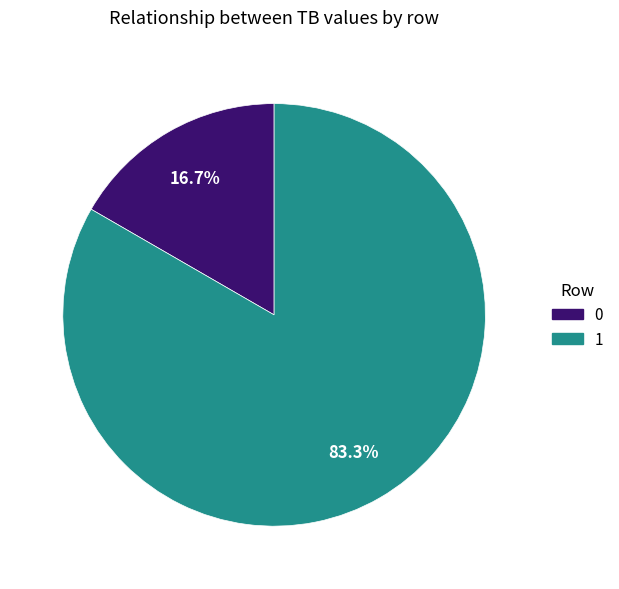

To the nearest percent, what is the combined percentage of 0 and 1?

100%